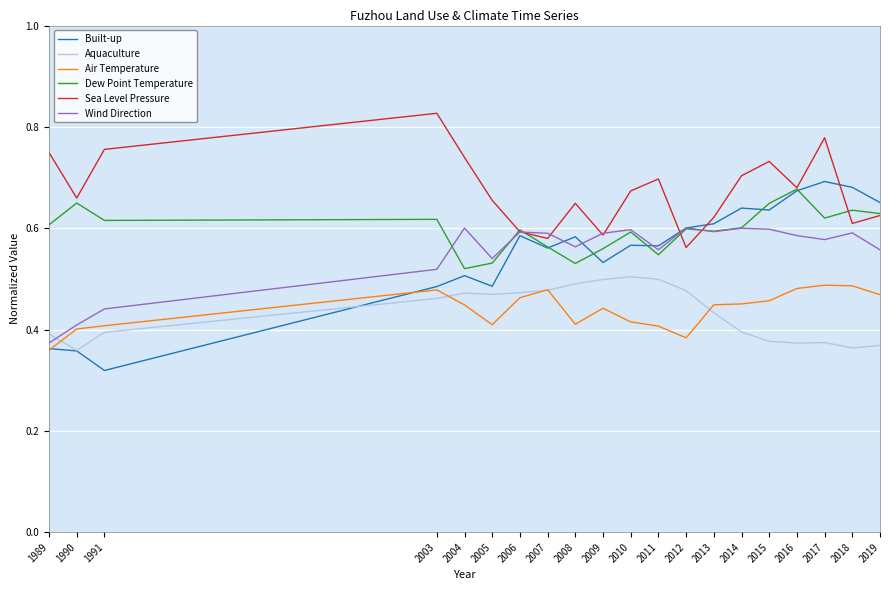

At how many categories does at least one series exceed 0?

20